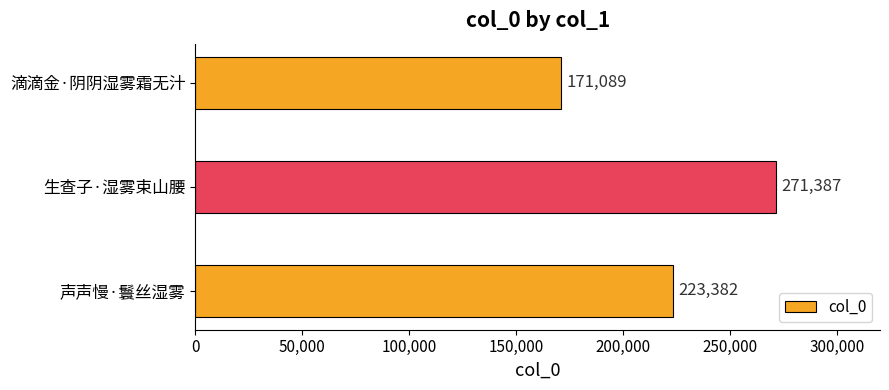

What is the difference between the maximum and minimum values?

100298